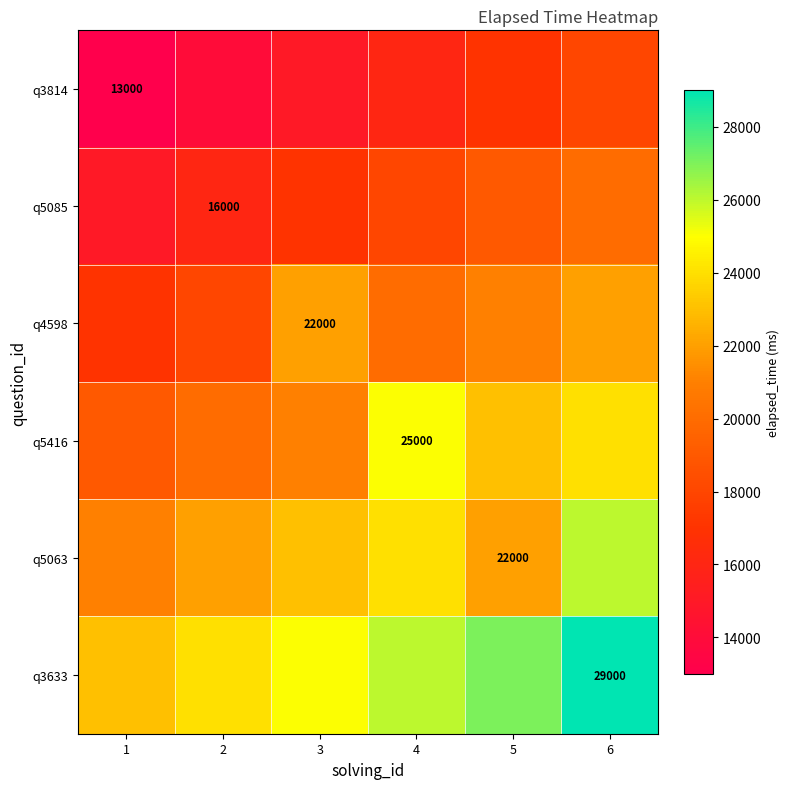

The q5063 series shows 4796 at 5. True or false?

False